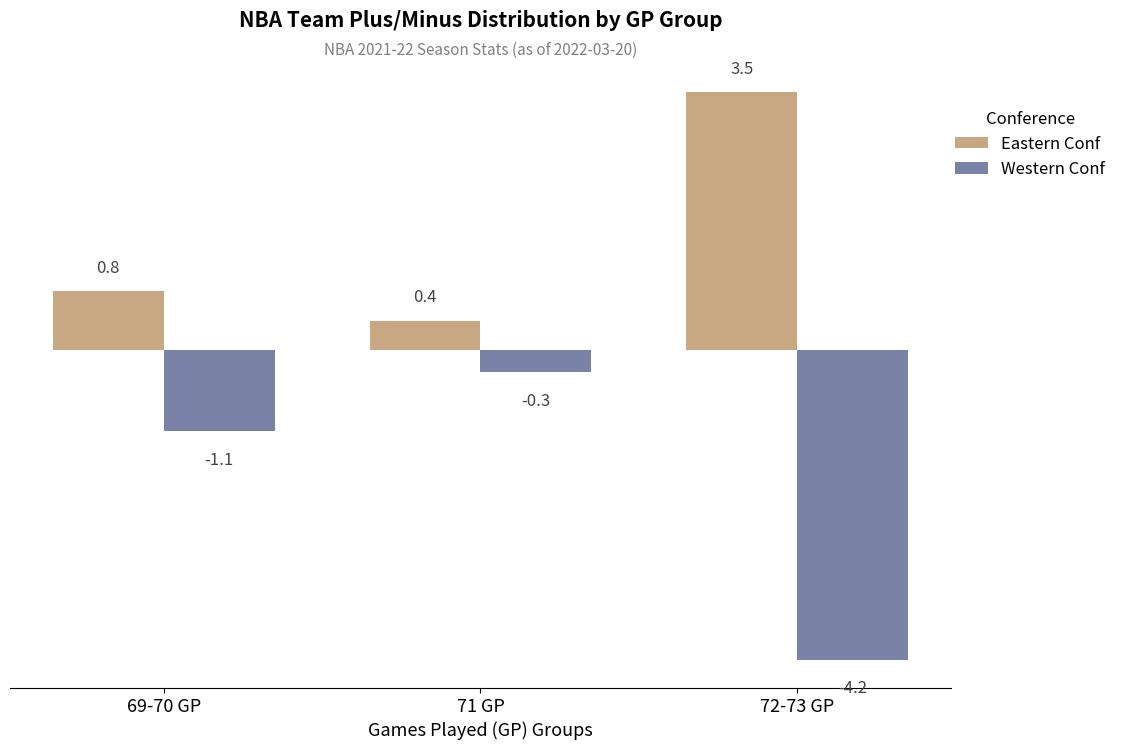

Reading left to right, what are all the values shown in this chart?

Eastern Conf: 69-70 GP=0.8	71 GP=0.4	72-73 GP=3.5
Western Conf: 69-70 GP=-1.1	71 GP=-0.3	72-73 GP=-4.2